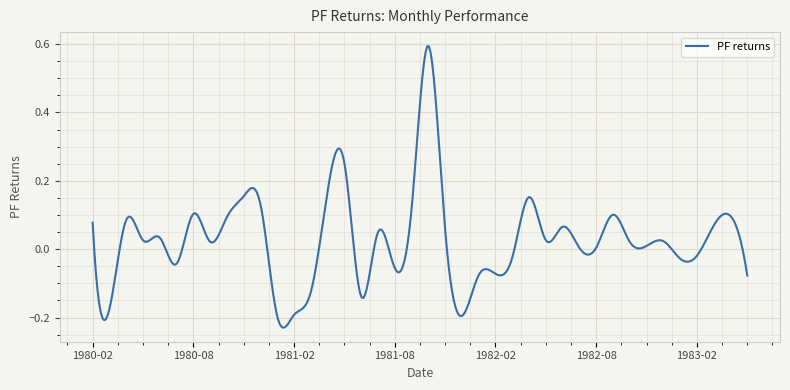

Reading right to left, transcribe all the data shown in this chart.

-0.1	0.1	0.1	-0.0	-0.0	0.0	0.0	0.0	0.1	0.0	0.0	0.1	0.0	0.2	-0.0	-0.1	-0.1	-0.2	0.1	0.6	0.1	-0.1	0.0	-0.1	0.3	0.2	-0.1	-0.2	-0.2	0.1	0.2	0.1	0.0	0.1	-0.0	0.0	0.0	0.1	-0.2	0.1